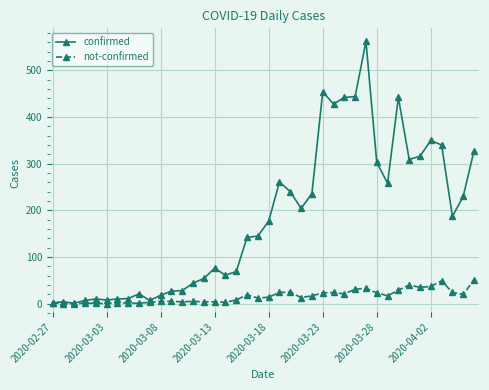

Which series has the largest range (max minus min)?

confirmed